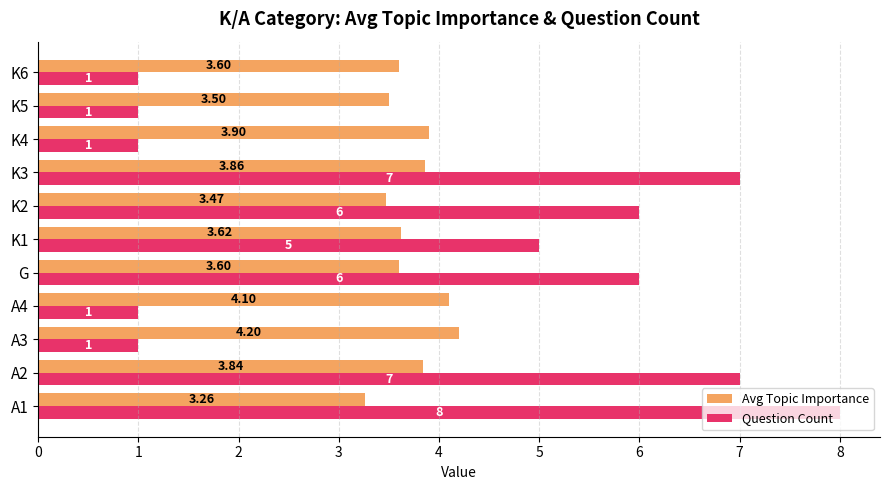

What is the difference between the maximum and minimum values in the Avg Topic Importance series?

0.9